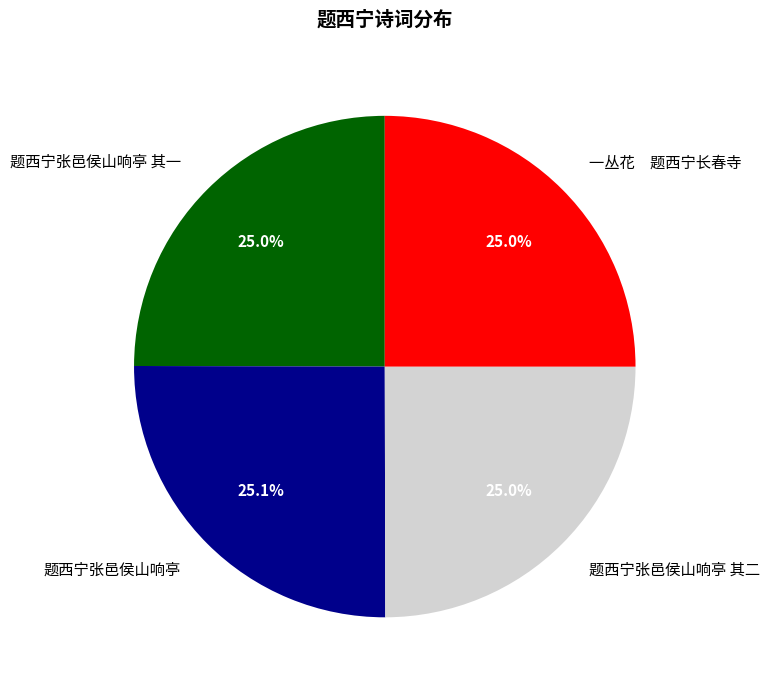

To the nearest percent, what portion does 题西宁张邑侯山响亭 其一 represent?

25%